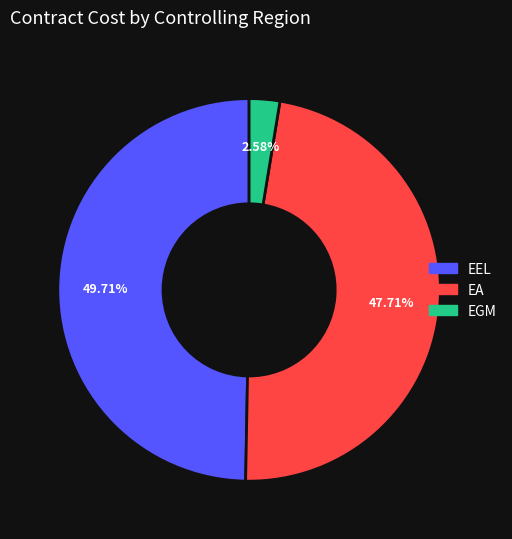

Is there a majority slice in this chart?

No